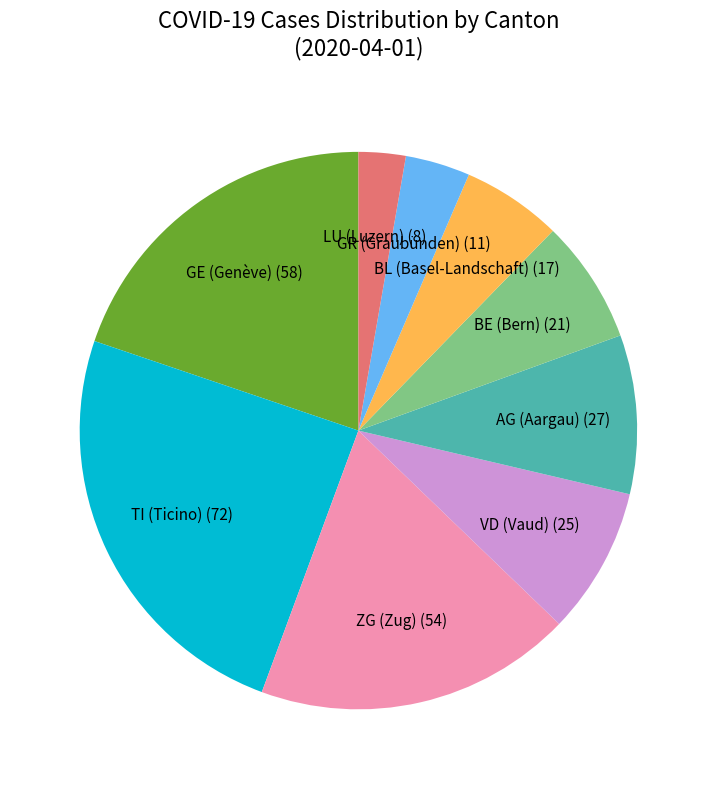

Is there a majority slice in this chart?

No